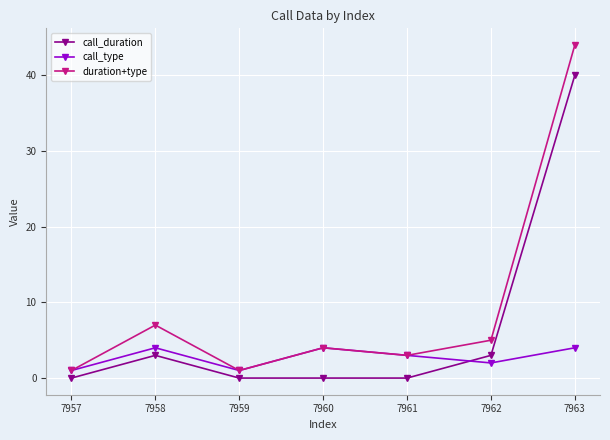

How many lines are shown in the chart?

3